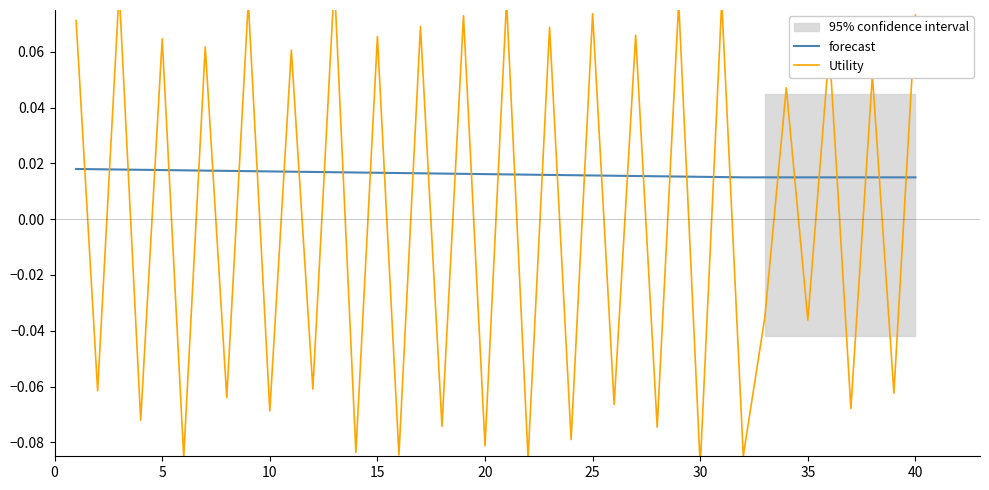

Which series ends up on top after the final intersection of forecast and Utility?

Utility